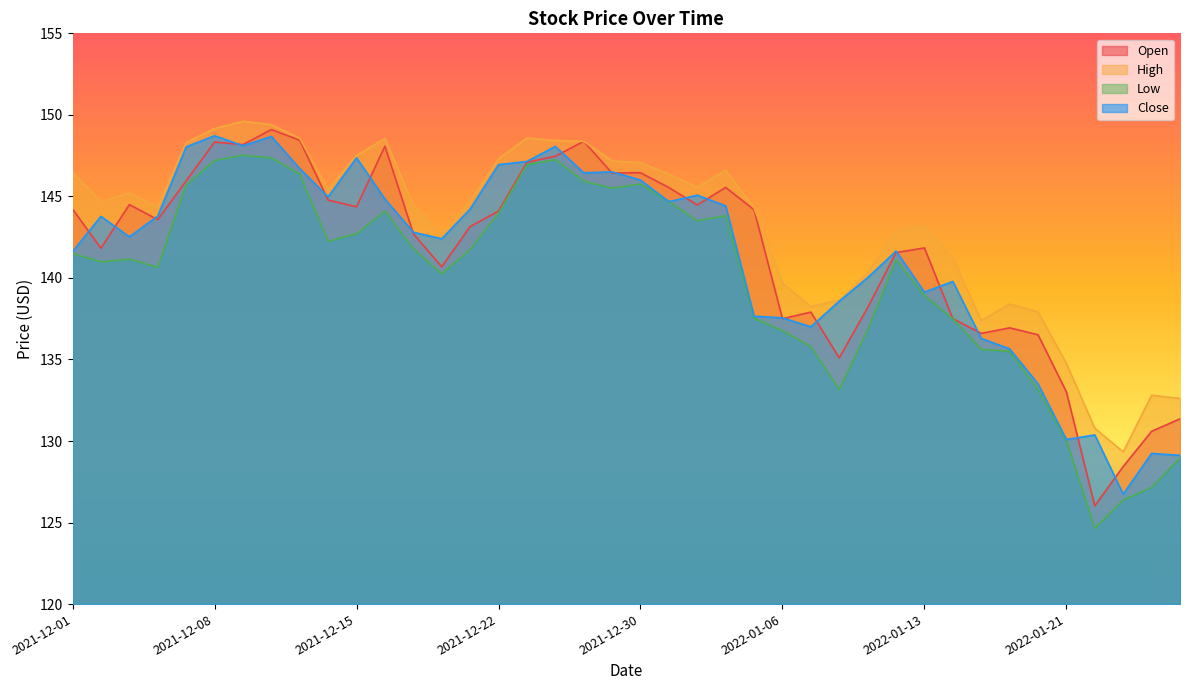

True or false: Open and High intersect in this chart.

False